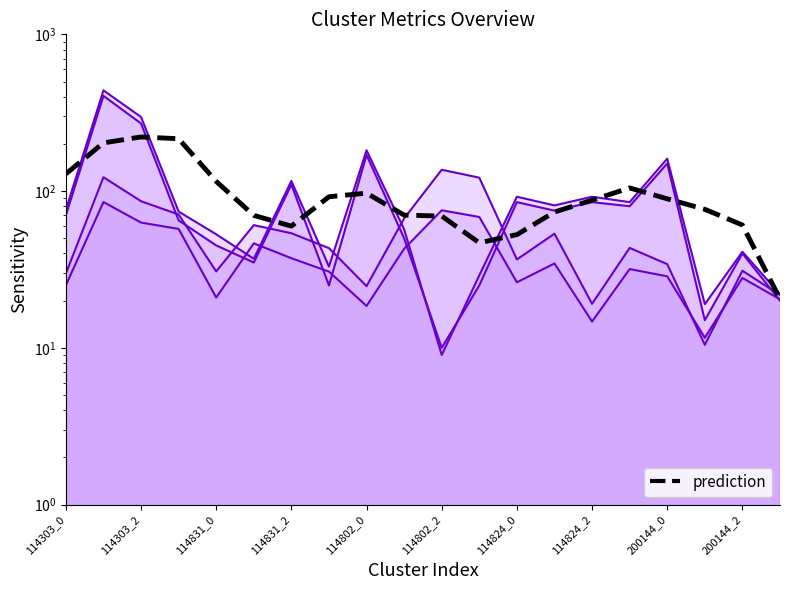

Which series has the widest spread of values?

S1 line